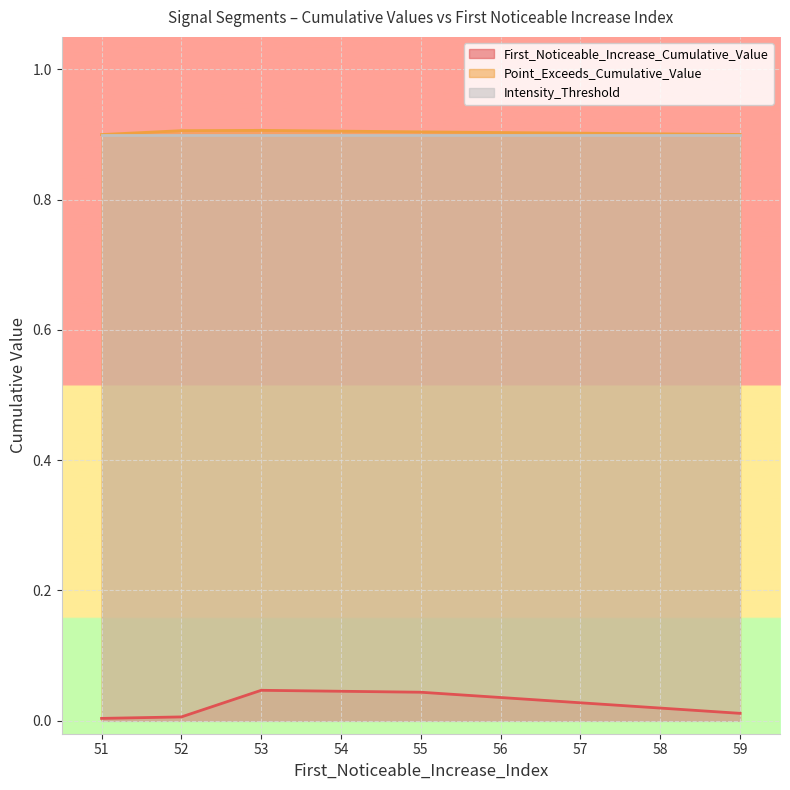

What are all the series names shown in the legend?

First_Noticeable_Increase_Cumulative_Value, Point_Exceeds_Cumulative_Value, Intensity_Threshold